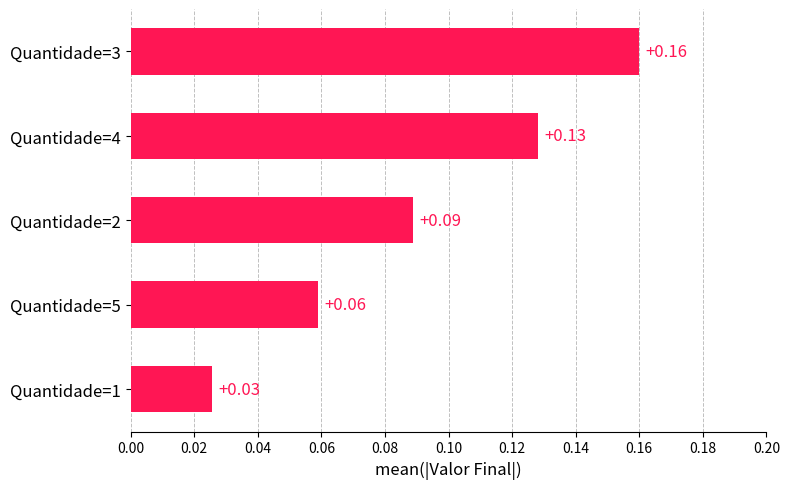

Rank the categories by value from lowest to highest.

Quantidade=1, Quantidade=5, Quantidade=2, Quantidade=4, Quantidade=3